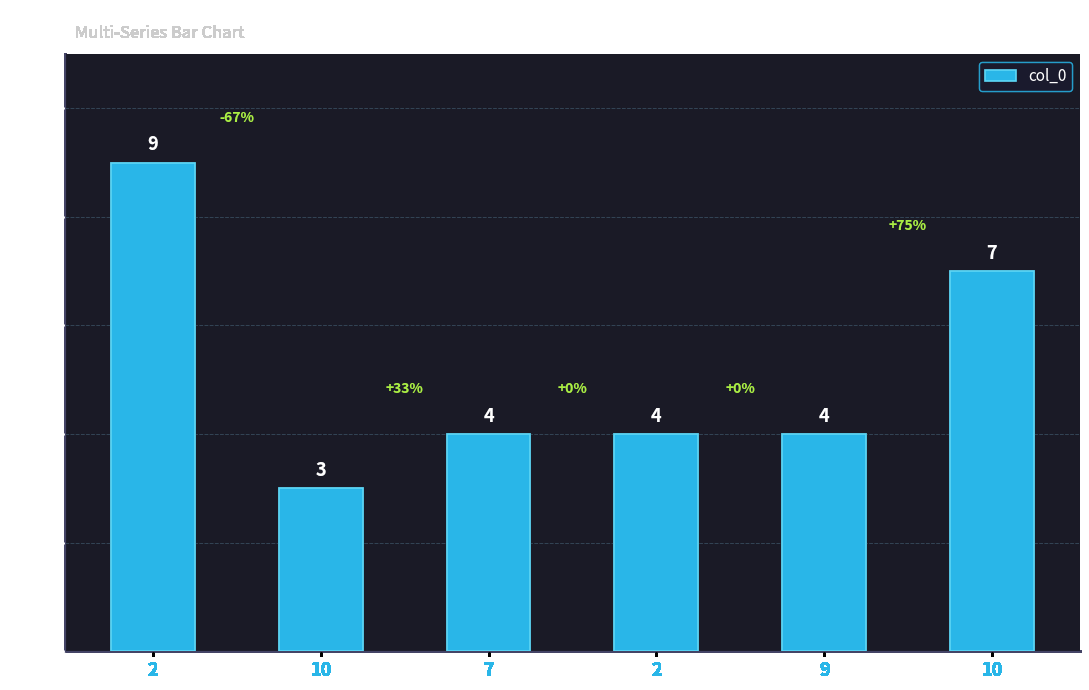

What is the difference between the maximum and minimum values?

6